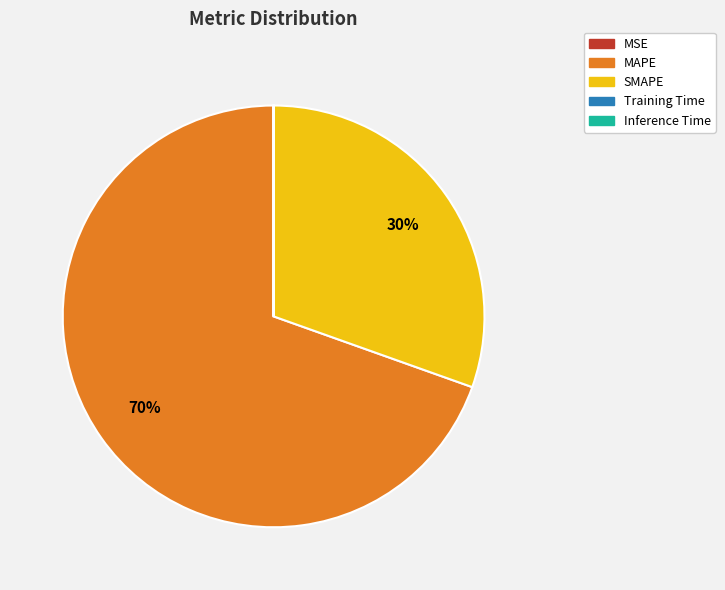

Between SMAPE and MAPE, which is larger?

MAPE